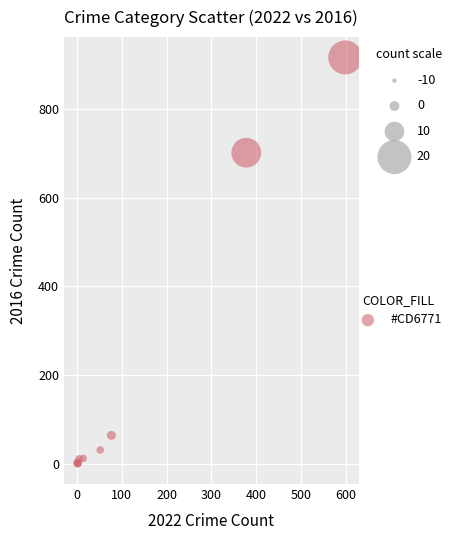

What Y value in the scatter plot is closest to 458?

702